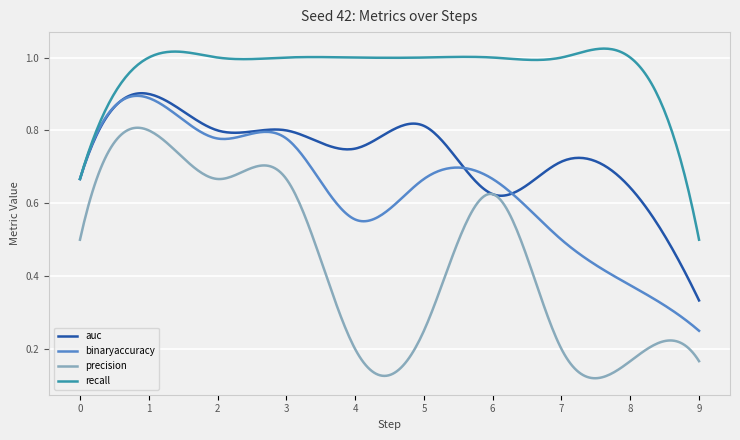

Which series has the largest total across all categories?

recall